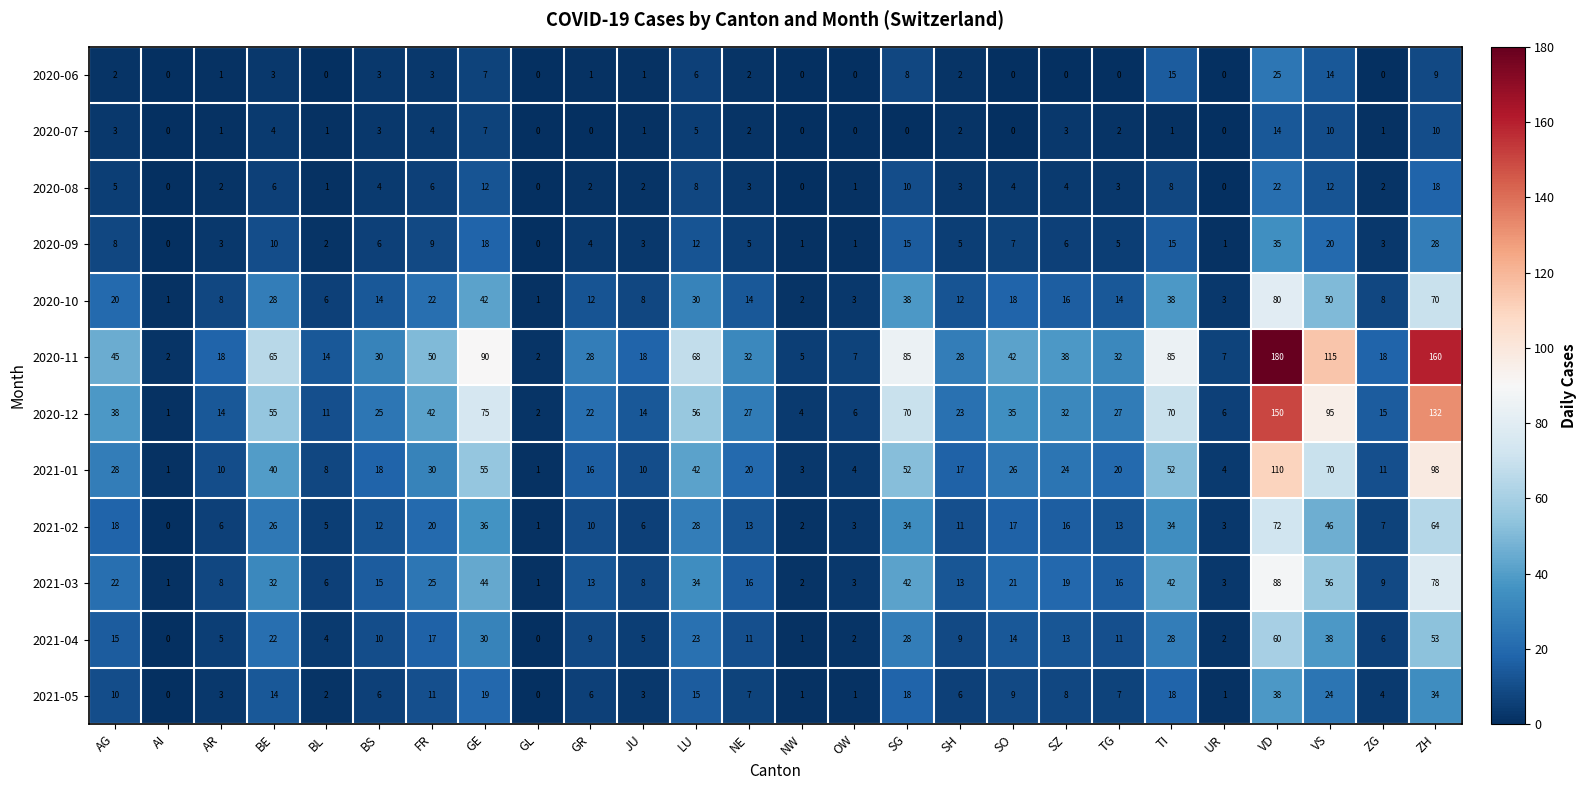

How many data points does each series have?

26